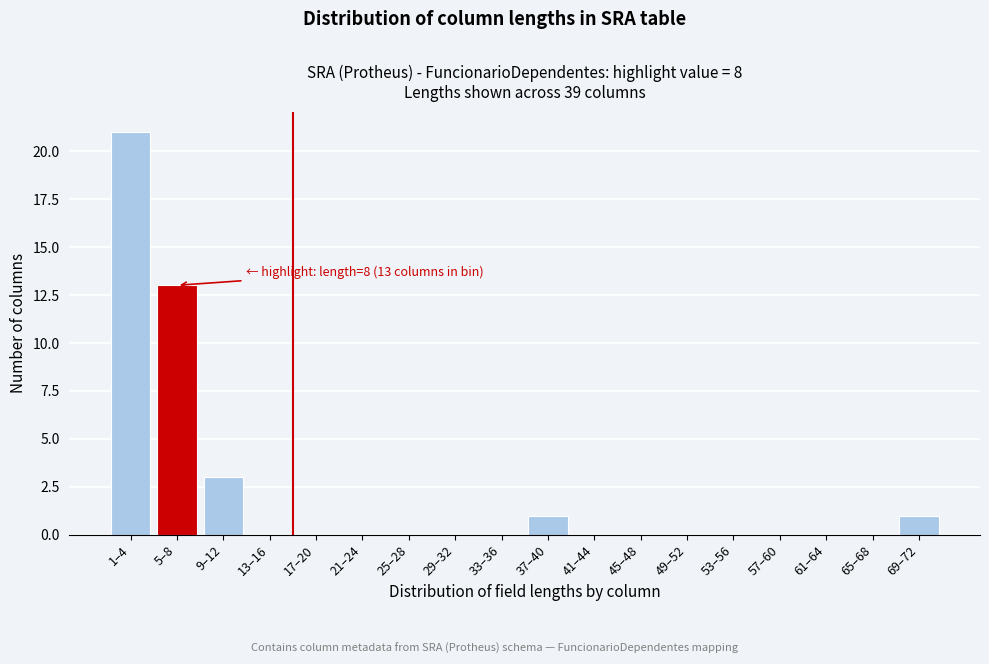

Reading left to right, extract all data points from this chart.

1–4=21	5–8=13	9–12=3	13–16=0	17–20=0	21–24=0	25–28=0	29–32=0	33–36=0	37–40=1	41–44=0	45–48=0	49–52=0	53–56=0	57–60=0	61–64=0	65–68=0	69–72=1